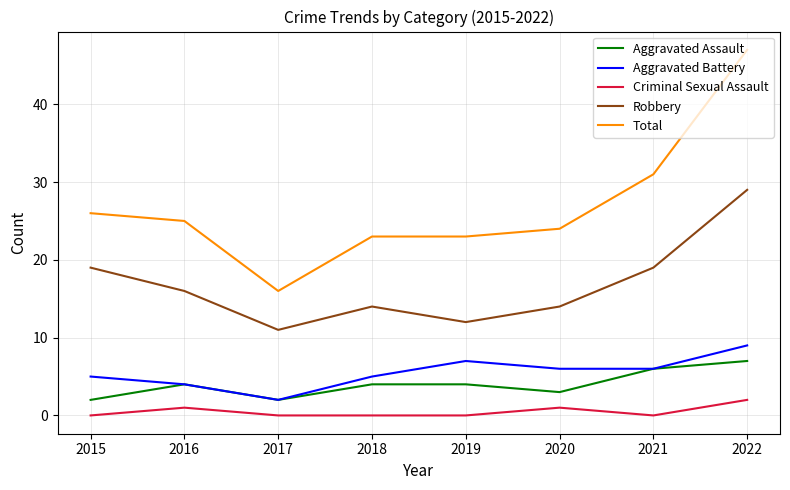

Which category has the highest value across all series?

2022